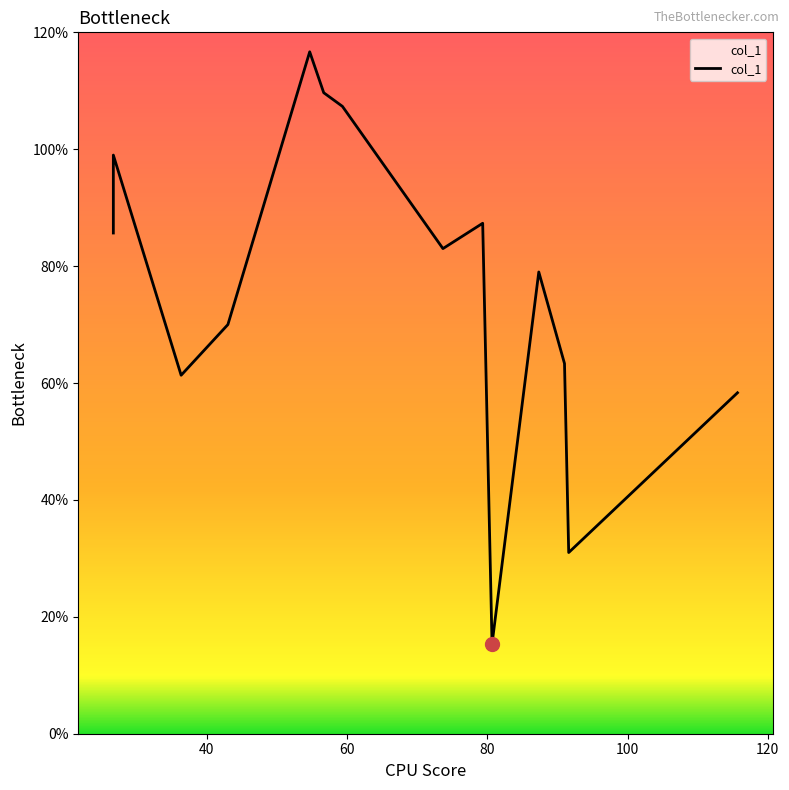

Reading left to right, what are all the values shown in this chart?

85.7	99.0	61.3	70.0	116.7	109.7	107.3	83.0	87.3	15.3	79.0	63.3	31.0	58.3